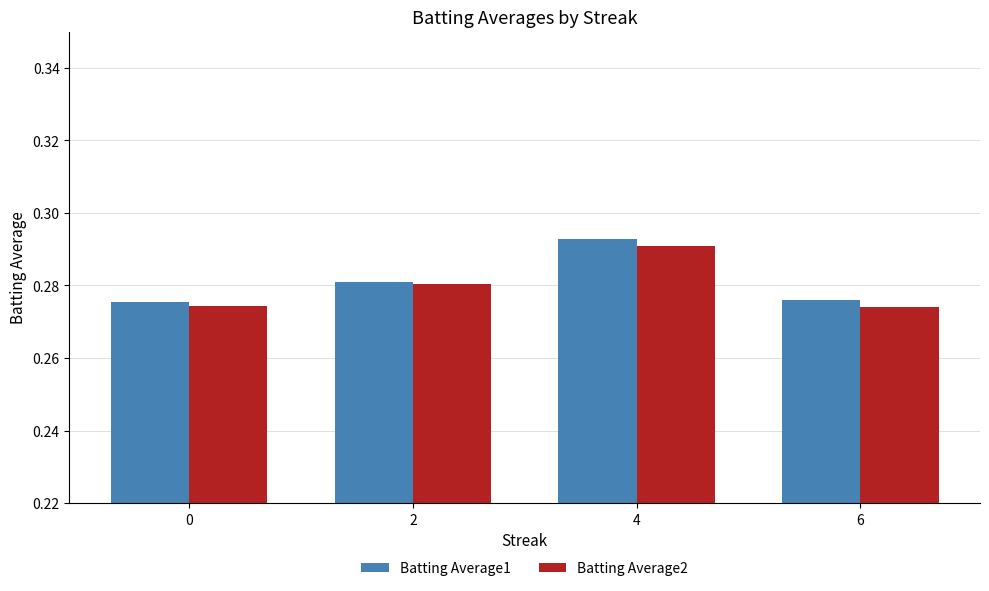

What is the sum of all Batting Average1 values?

1.1